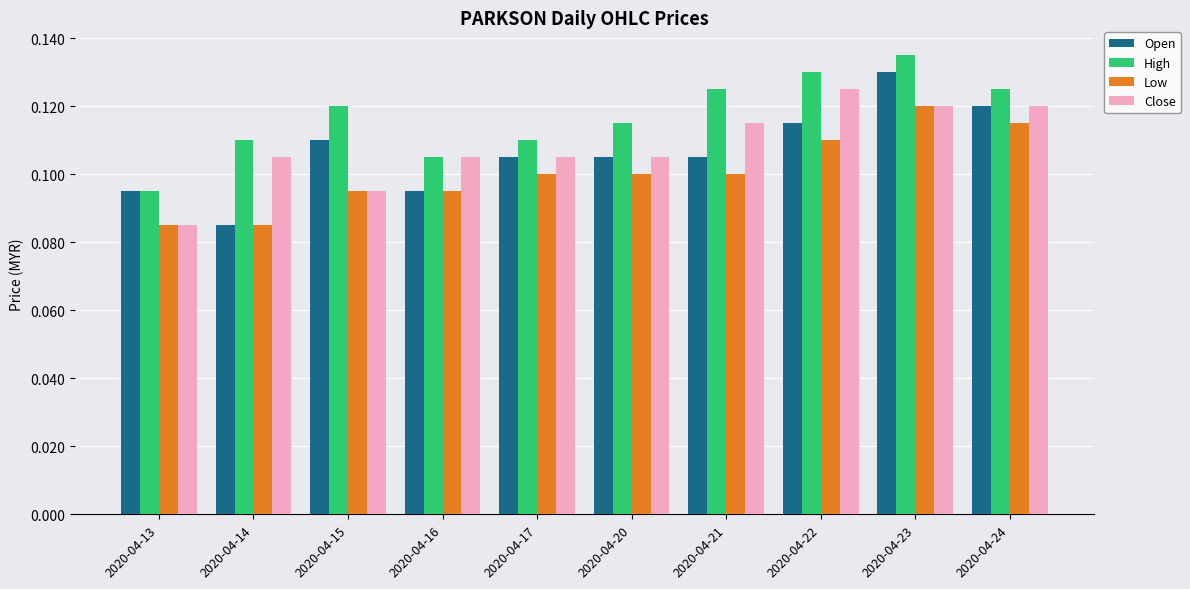

What is the sum of all High values?

1.2